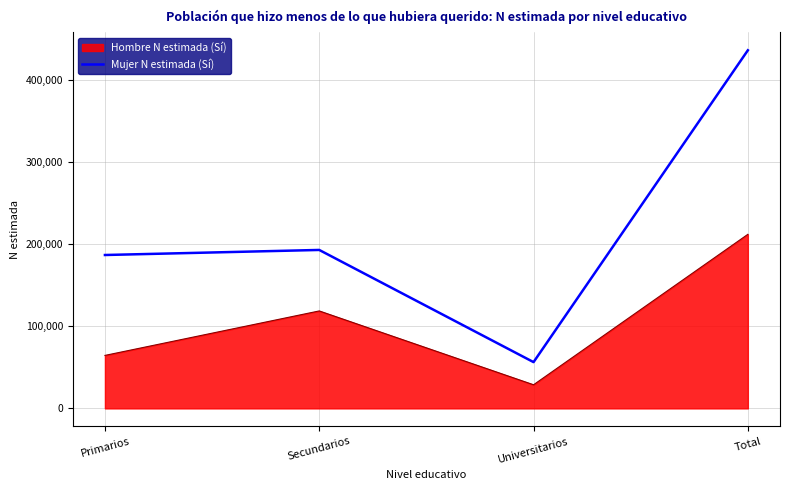

What is the sum of all Mujer N estimada (Sí) values?

873234